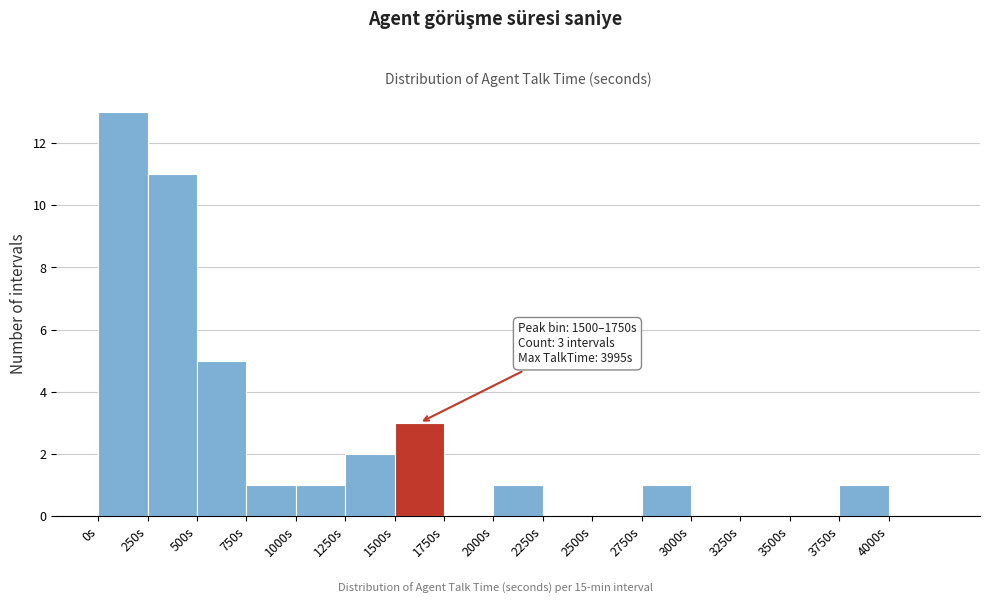

Which range on the x-axis has the tallest bar?

0 to 250